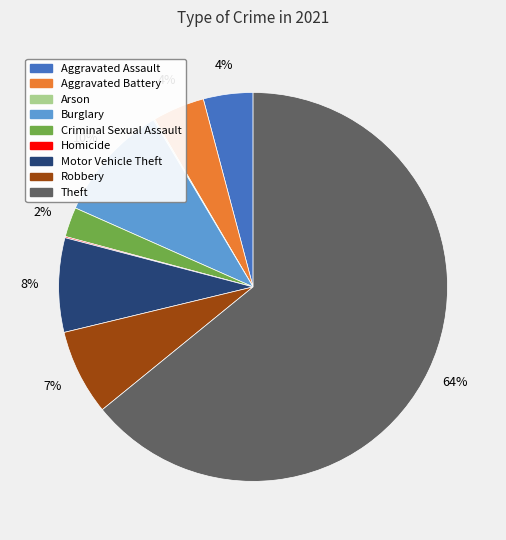

Which slice is the largest?

Theft